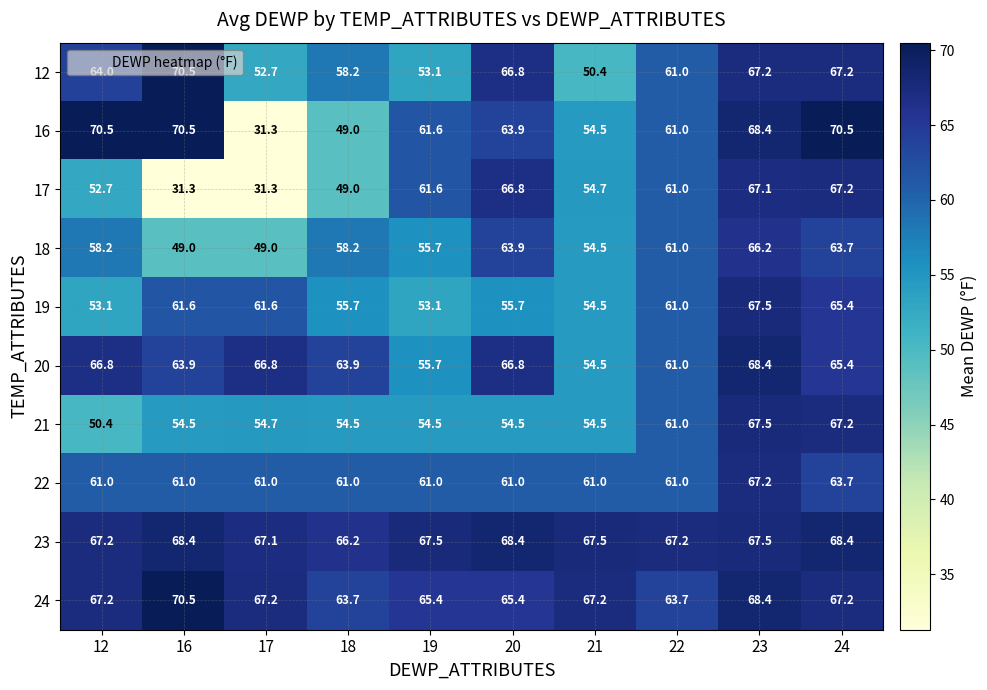

Is it true that 22 equals 61.0 at 17?

True